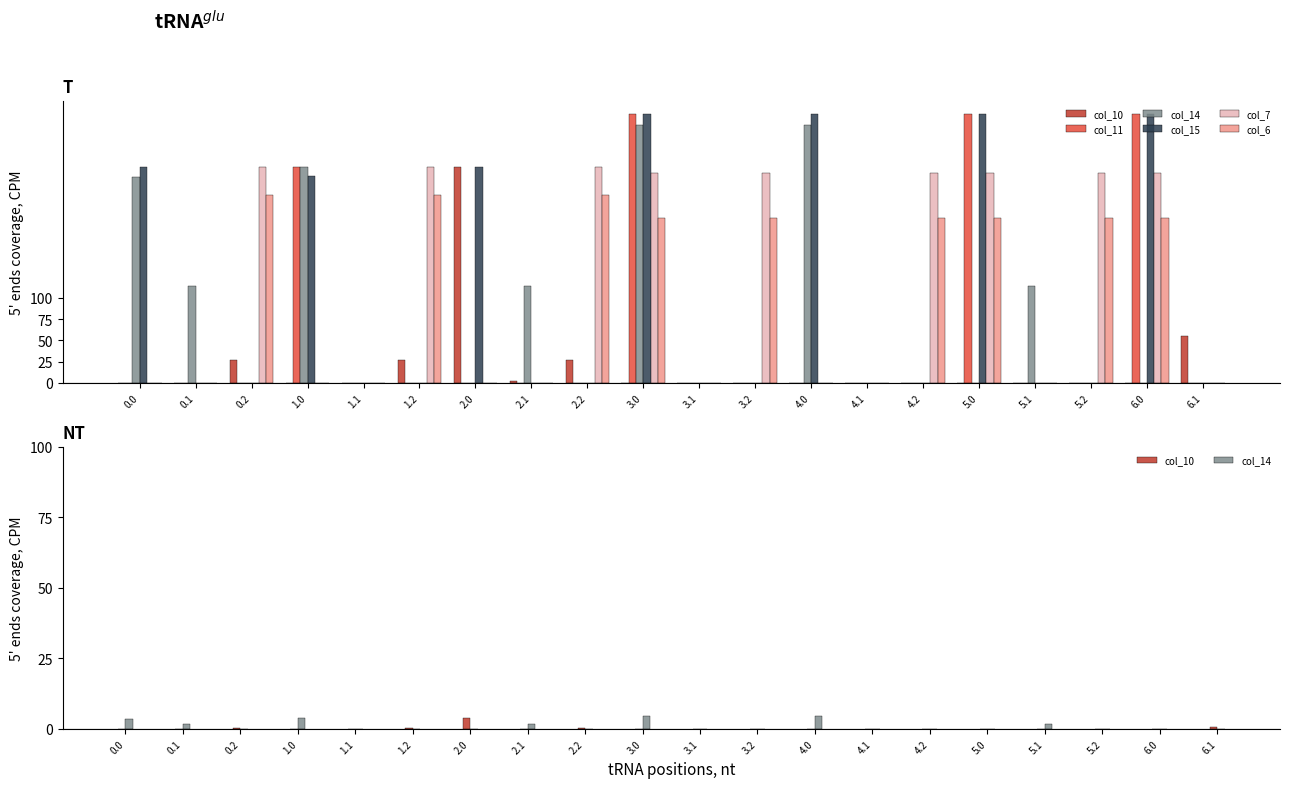

The value of col_10 at 5.0 is 0.0. True or false?

True